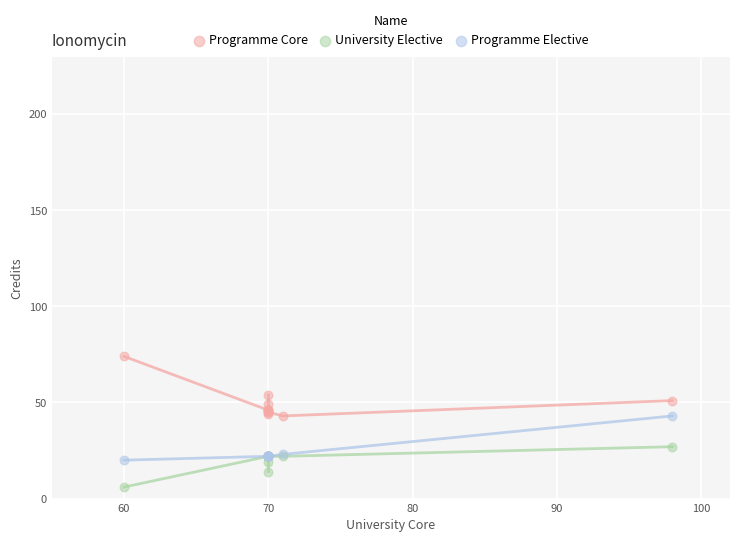

Which series contains the lowest Y value?

University Elective